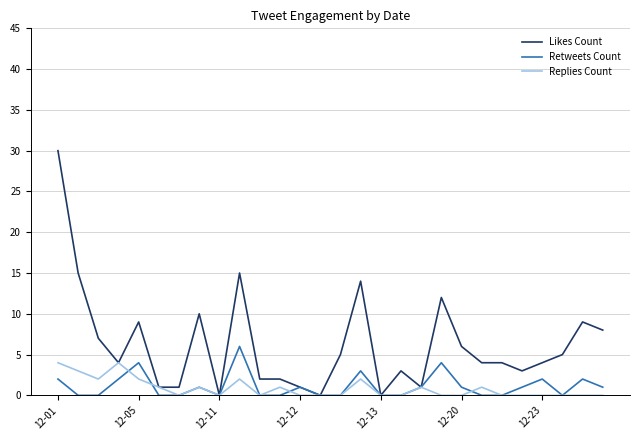

Which series has the widest spread of values?

Likes Count